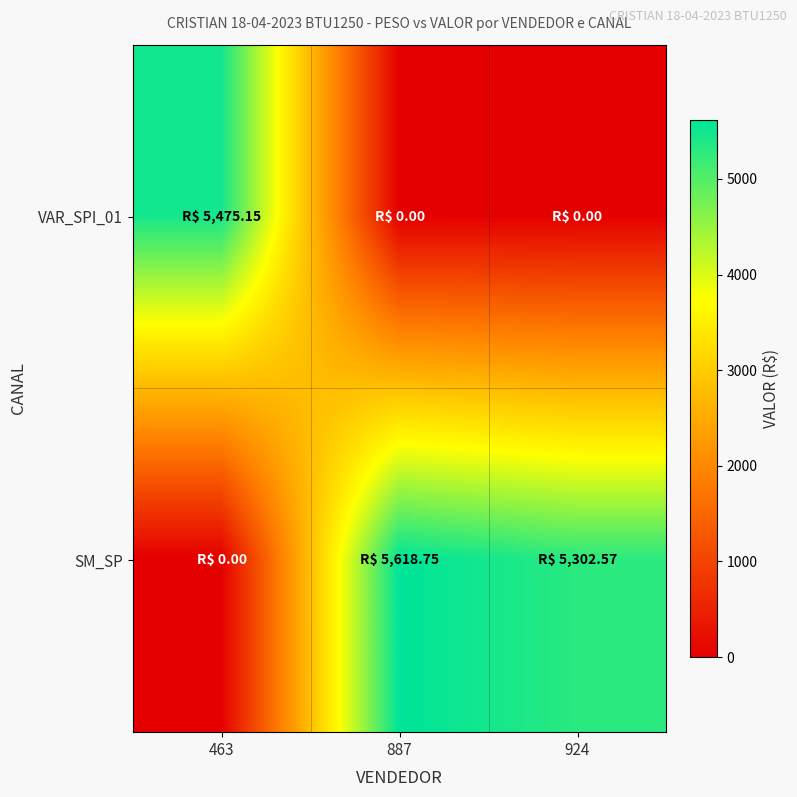

Which series has the widest spread of values?

SM_SP